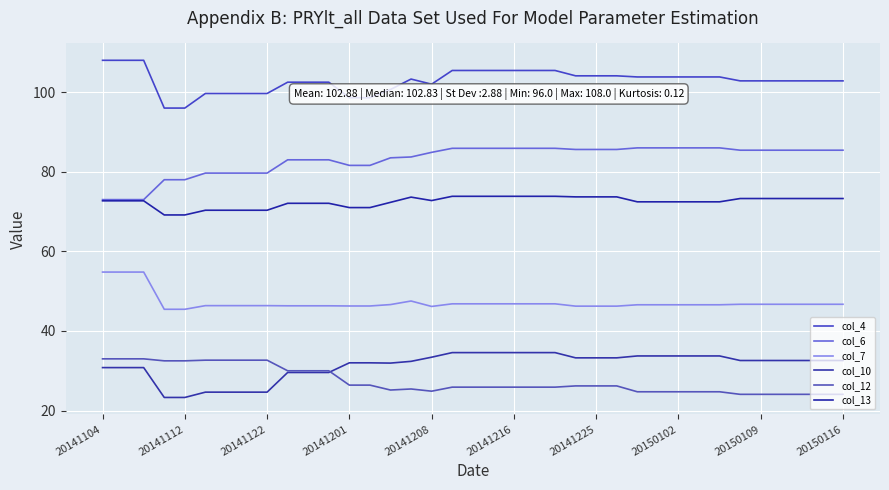

What is the value of the col_13 point at the 27th from the left?

72.4